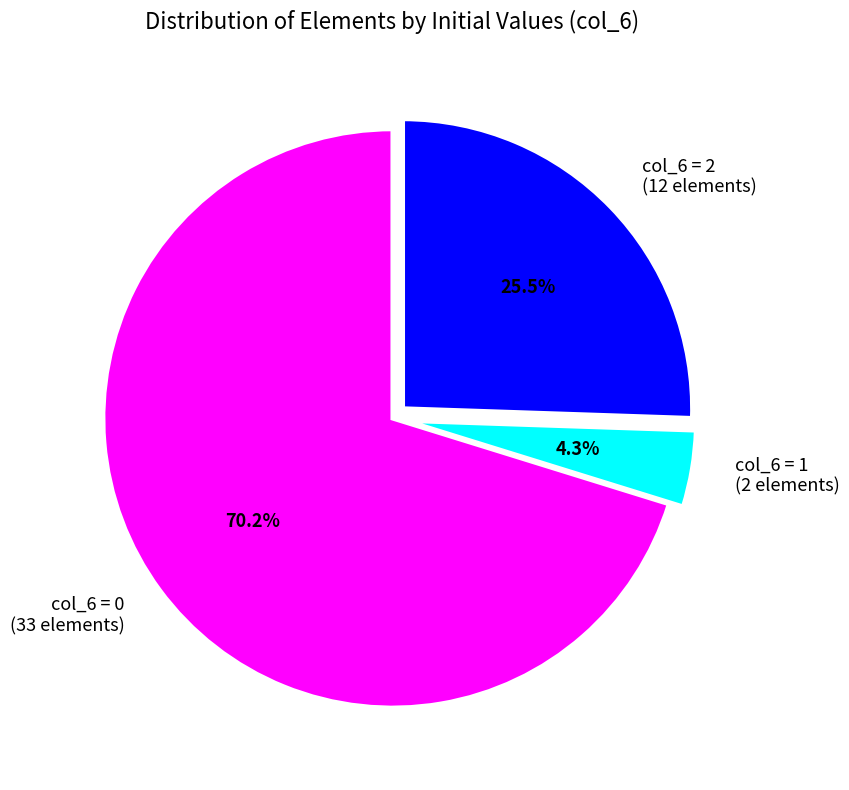

Combined, what portion of the pie is col_6 = 0 and col_6 = 2?

95.7%